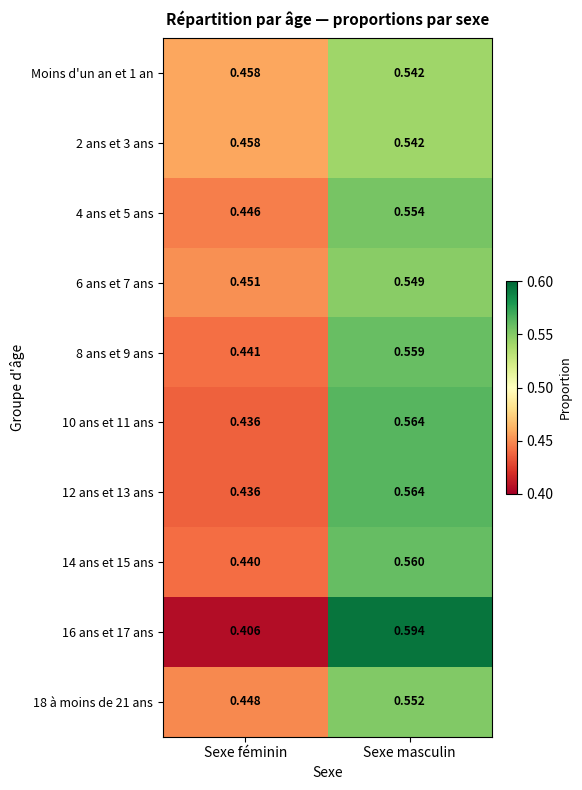

At which category is the sum across all series the highest?

Sexe masculin